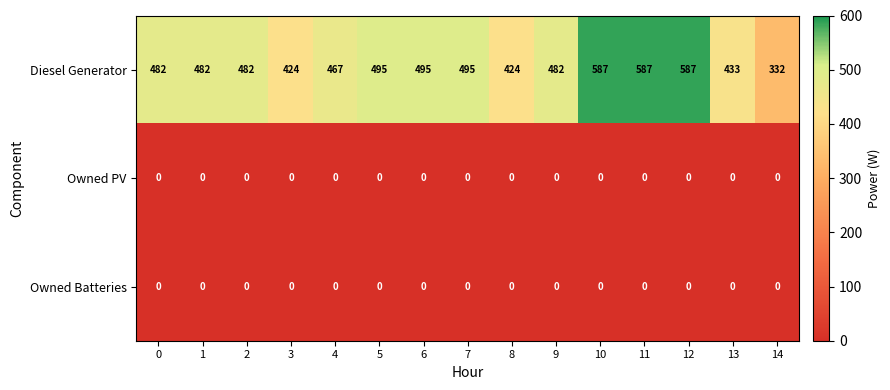

What is the maximum value shown in the chart?

587